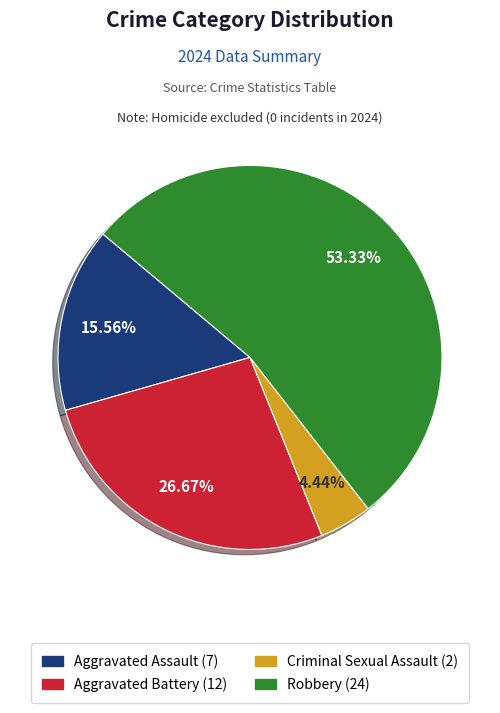

Which has a higher value, Aggravated Battery or Criminal Sexual Assault?

Aggravated Battery